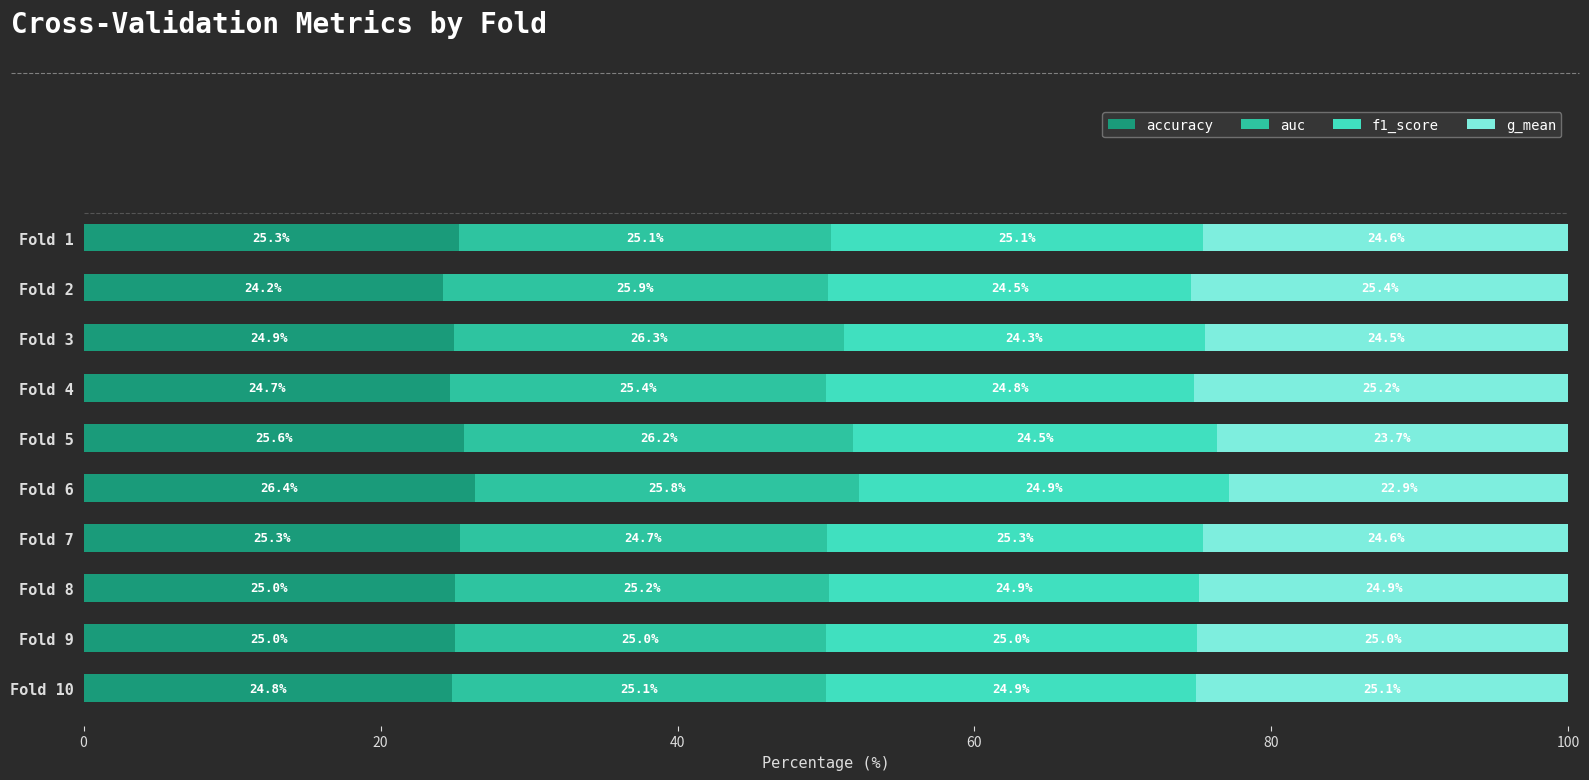

How many data points in accuracy are above 25?

5